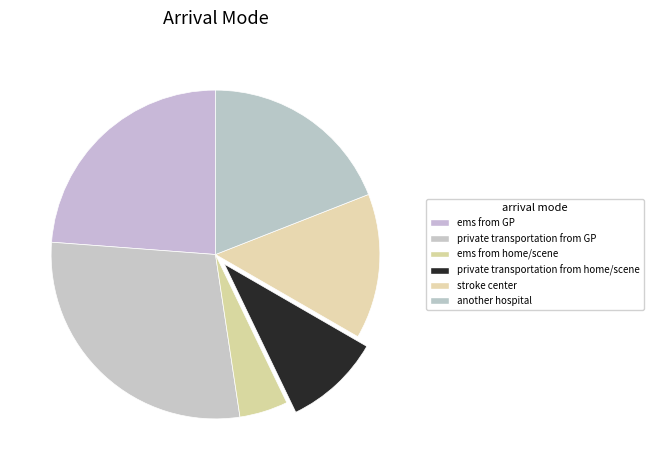

How many slices are in this pie chart?

6